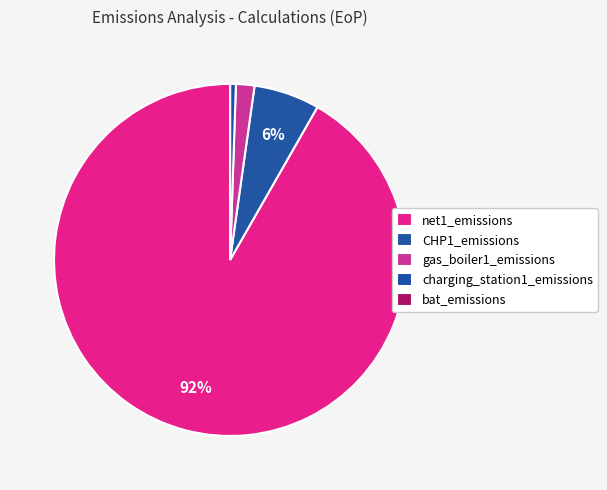

Which slice is the largest?

net1_emissions